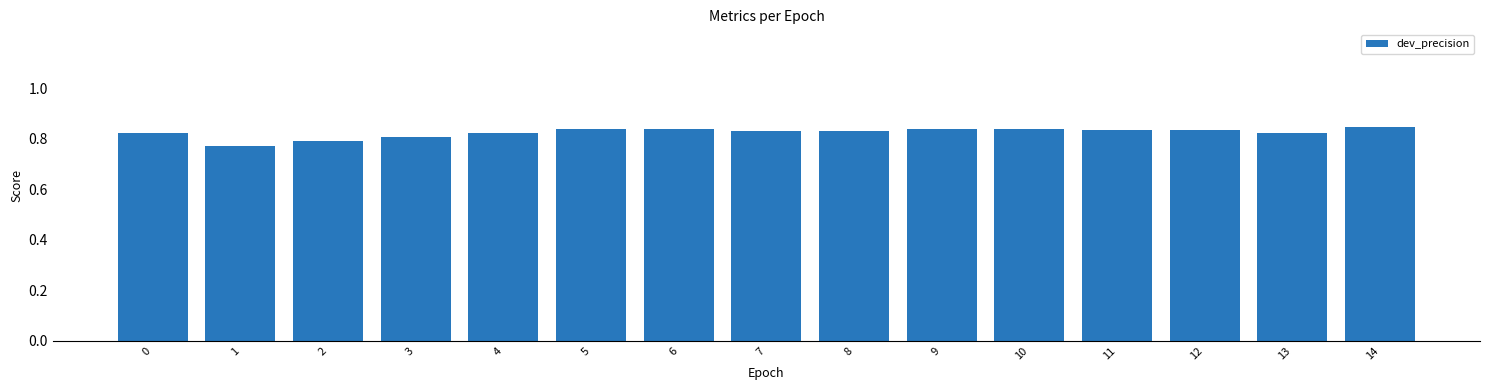

True or false: the data shows 1.2 at 9.

False